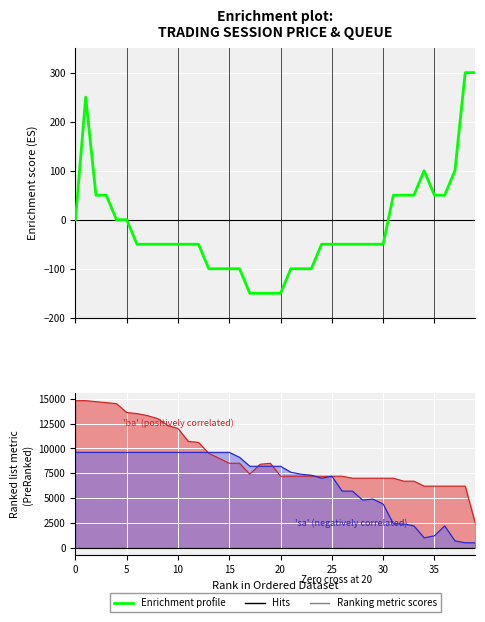

What is the difference between the highest and lowest values at 19?

8650